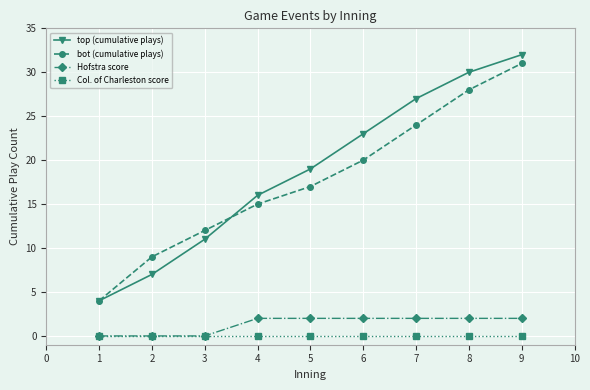

Reading left to right, what are all the values shown in this chart?

top (cumulative plays): 4	7	11	16	19	23	27	30	32
bot (cumulative plays): 4	9	12	15	17	20	24	28	31
Hofstra score: 0	0	0	2	2	2	2	2	2
Col. of Charleston score: 0	0	0	0	0	0	0	0	0